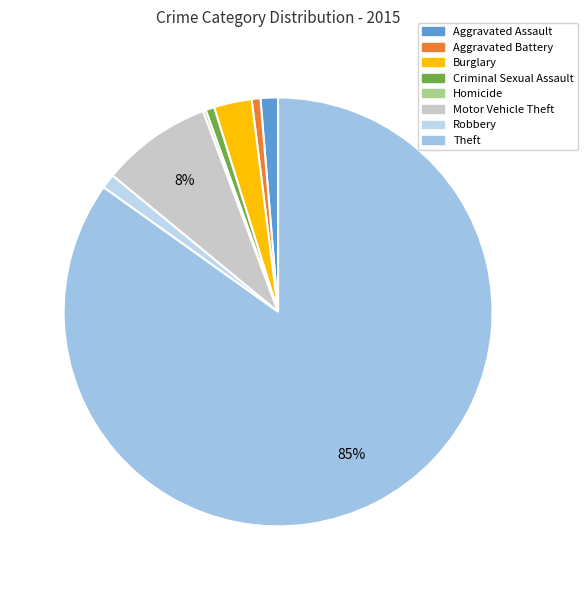

To the nearest percent, what percentage of the pie is Theft?

85%